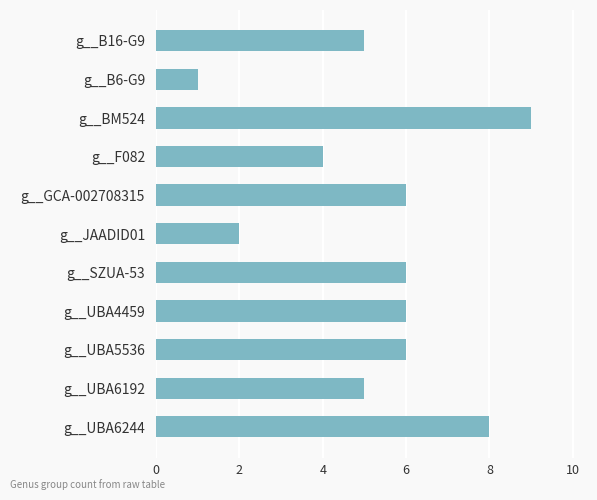

What is the greatest value displayed?

9